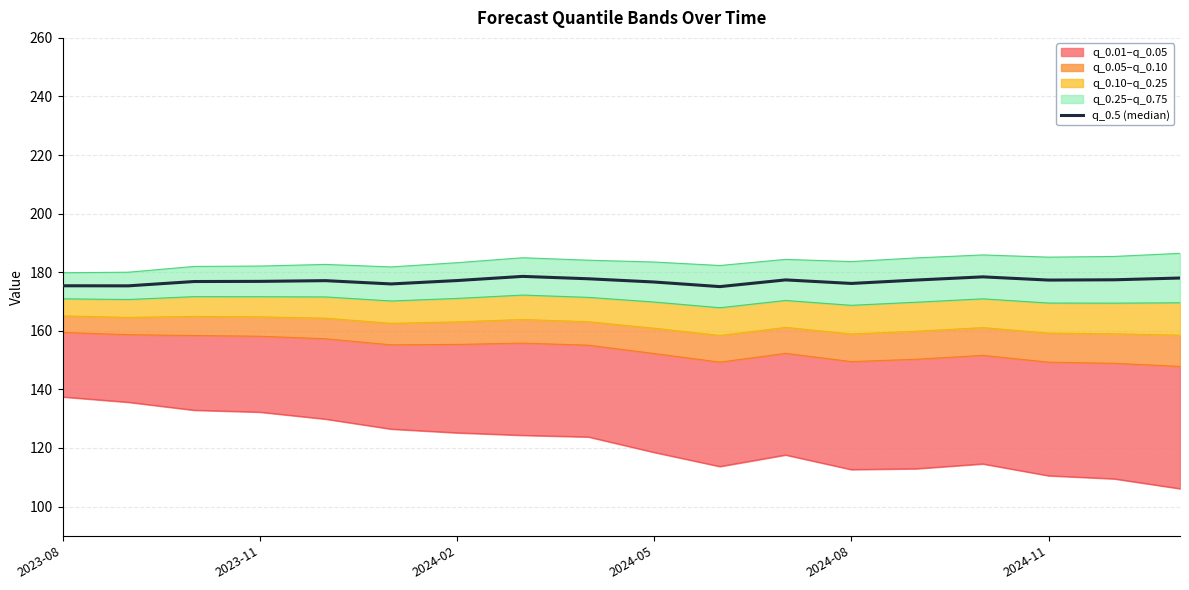

True or false: the data has more than 0 interior local peaks.

True